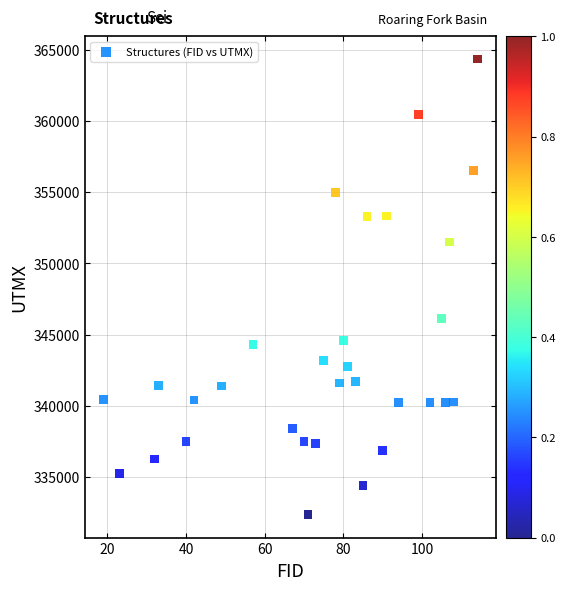

What is the range of X values (max minus min)?

95.0